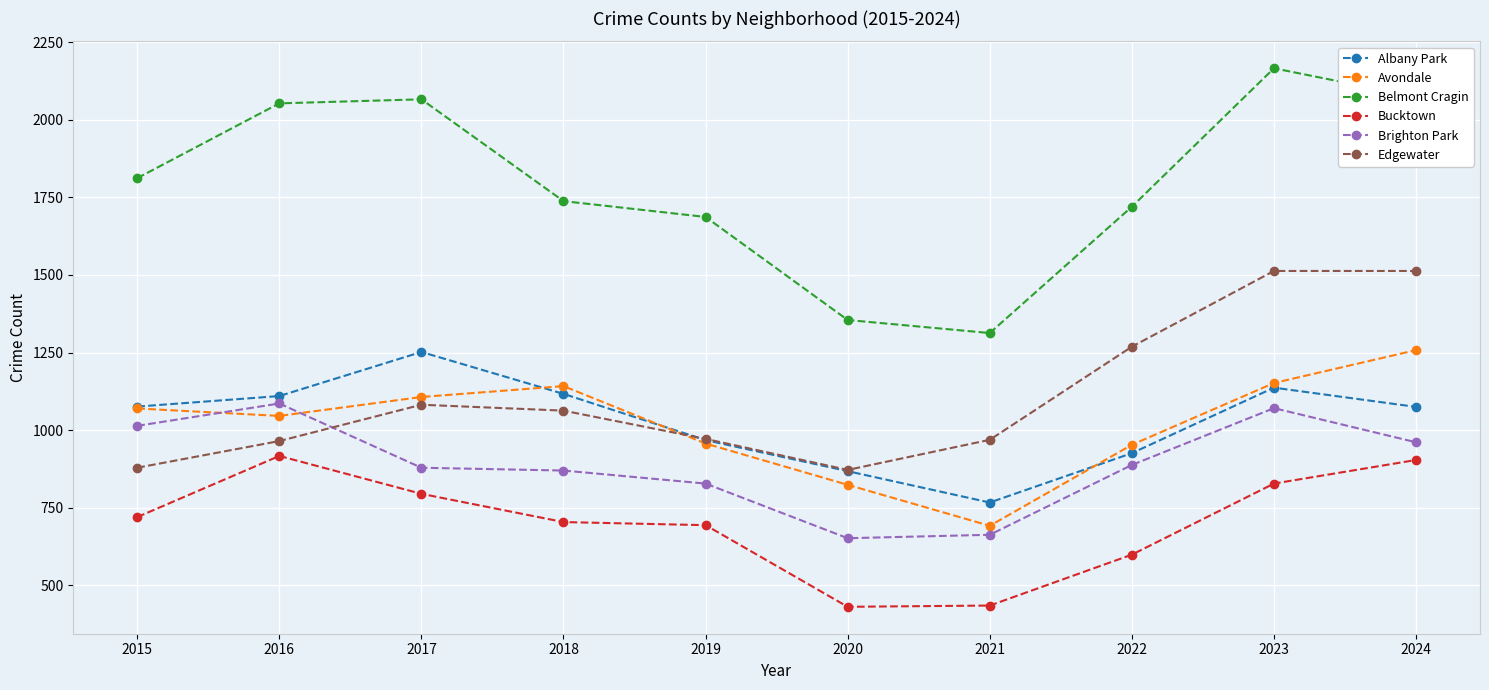

True or false: Avondale has more than 1 interior local peaks.

False